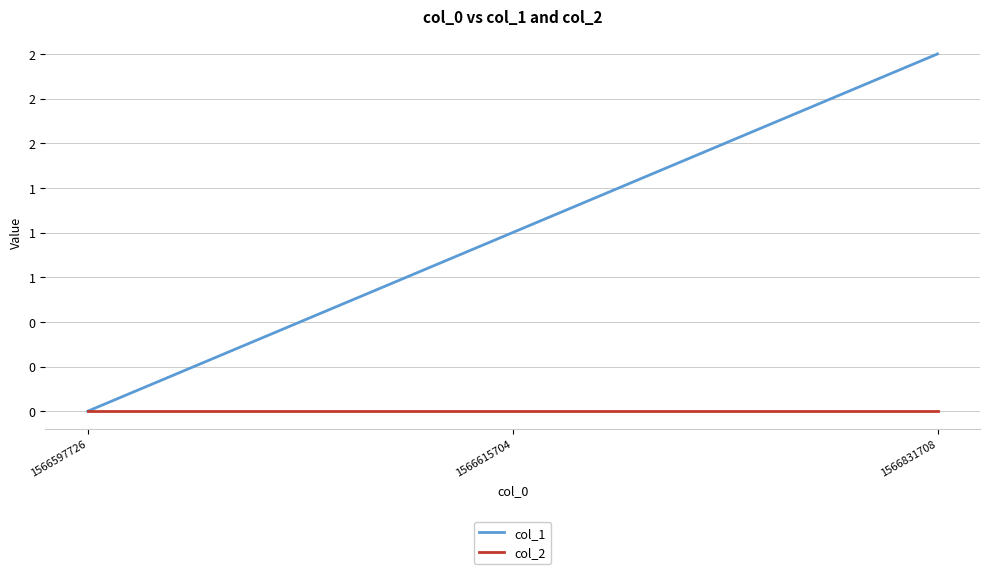

Reading right to left, extract all data points from this chart.

col_1: 1566831708=2	1566615704=1	1566597726=0
col_2: 1566831708=0	1566615704=0	1566597726=0